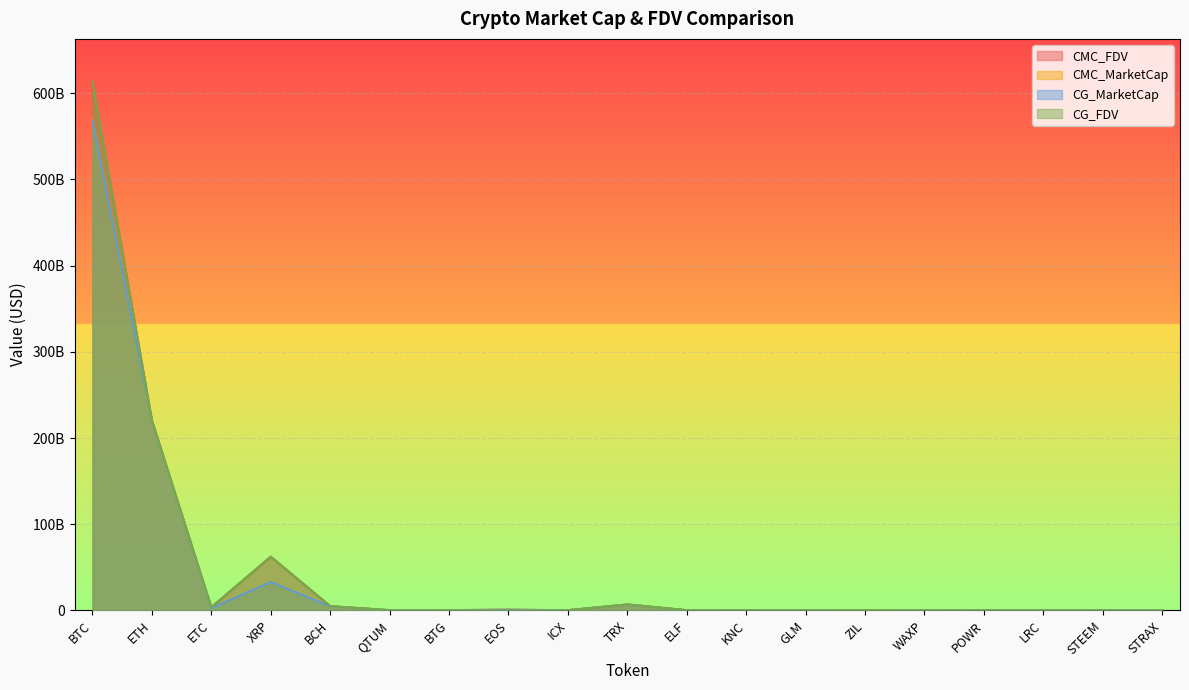

At LRC, list the series in order from smallest to largest.

CG_MarketCap, CMC_MarketCap, CMC_FDV, CG_FDV